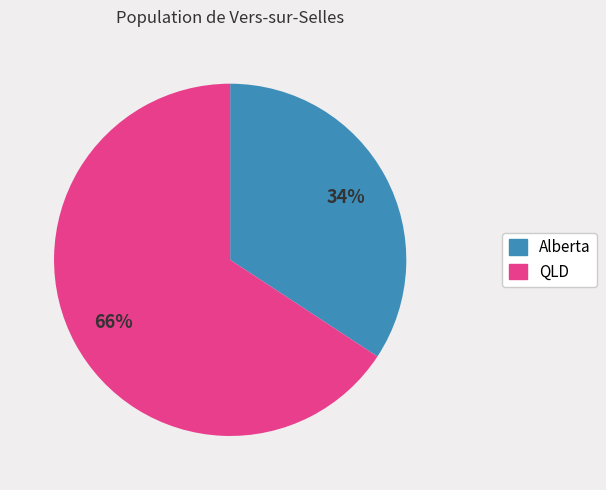

How many slices are in this pie chart?

2